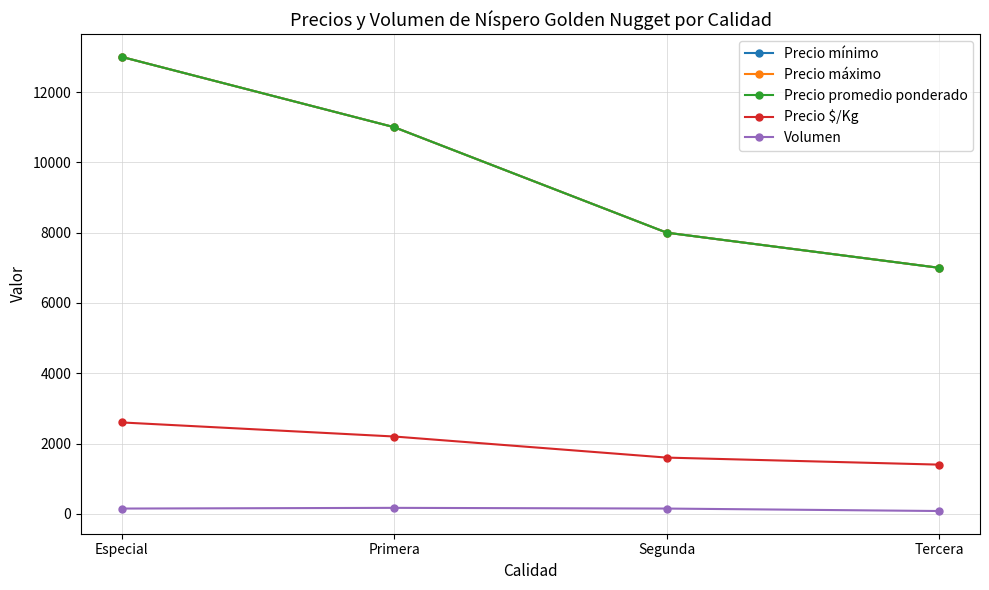

At how many categories does at least one series exceed 11787?

1